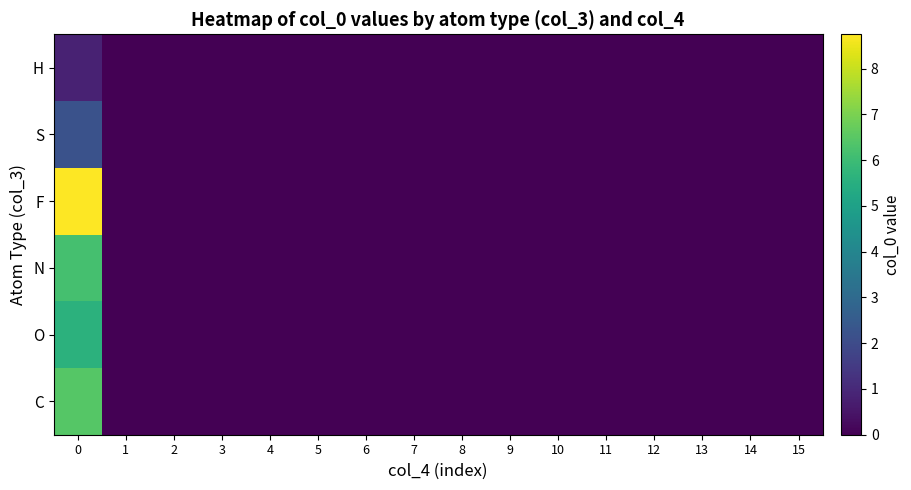

Reading right to left, transcribe all the data shown in this chart.

C: 15=0.0	14=0.0	13=0.0	12=0.0	11=0.0	10=0.0	9=0.0	8=0.0	7=0.0	6=0.0	5=0.0	4=0.0	3=0.0	2=0.0	1=0.0	0=6.4
O: 15=0.0	14=0.0	13=0.0	12=0.0	11=0.0	10=0.0	9=0.0	8=0.0	7=0.0	6=0.0	5=0.0	4=0.0	3=0.0	2=0.0	1=0.0	0=5.6
N: 15=0.0	14=0.0	13=0.0	12=0.0	11=0.0	10=0.0	9=0.0	8=0.0	7=0.0	6=0.0	5=0.0	4=0.0	3=0.0	2=0.0	1=0.0	0=6.2
F: 15=0.0	14=0.0	13=0.0	12=0.0	11=0.0	10=0.0	9=0.0	8=0.0	7=0.0	6=0.0	5=0.0	4=0.0	3=0.0	2=0.0	1=0.0	0=8.8
S: 15=0.0	14=0.0	13=0.0	12=0.0	11=0.0	10=0.0	9=0.0	8=0.0	7=0.0	6=0.0	5=0.0	4=0.0	3=0.0	2=0.0	1=0.0	0=2.2
H: 15=0.0	14=0.0	13=0.0	12=0.0	11=0.0	10=0.0	9=0.0	8=0.0	7=0.0	6=0.0	5=0.0	4=0.0	3=0.0	2=0.0	1=0.0	0=0.8